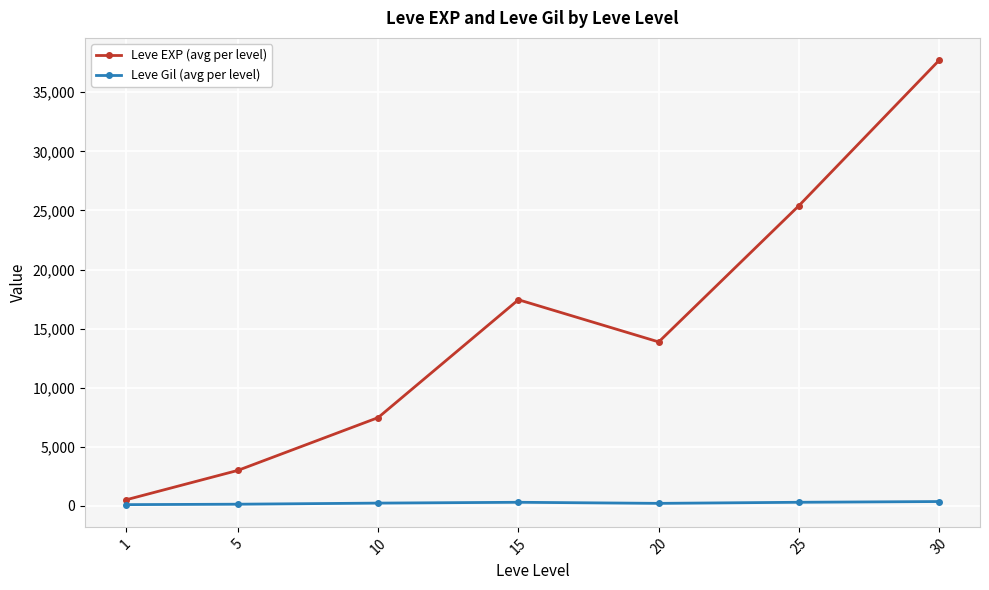

How many interior local peaks does the Leve EXP (avg per level) series have?

1